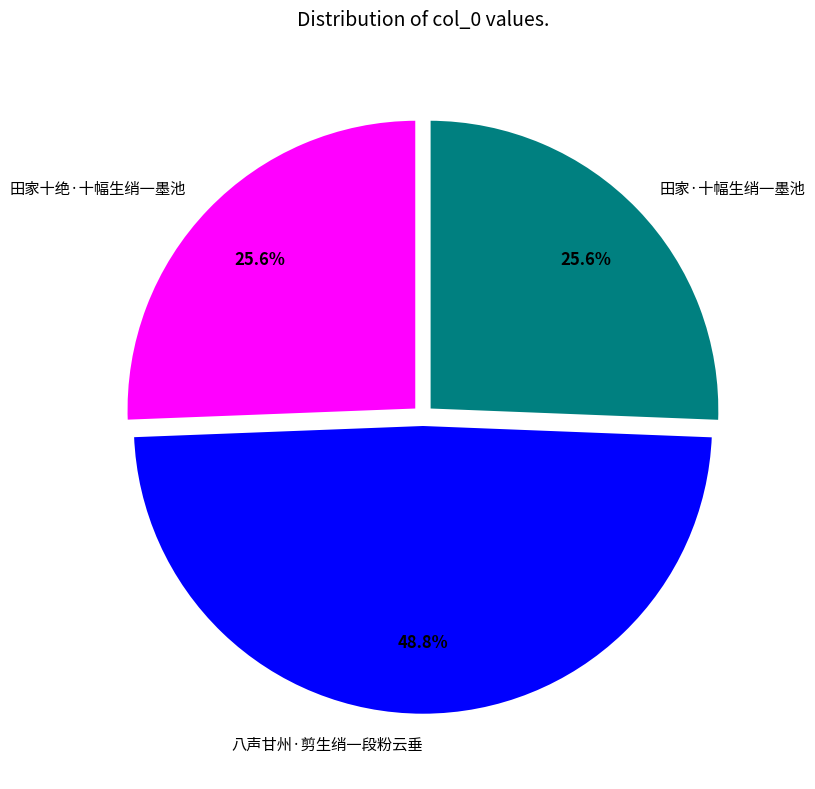

To the nearest percent, what portion does 八声甘州·剪生绡一段粉云垂 represent?

49%